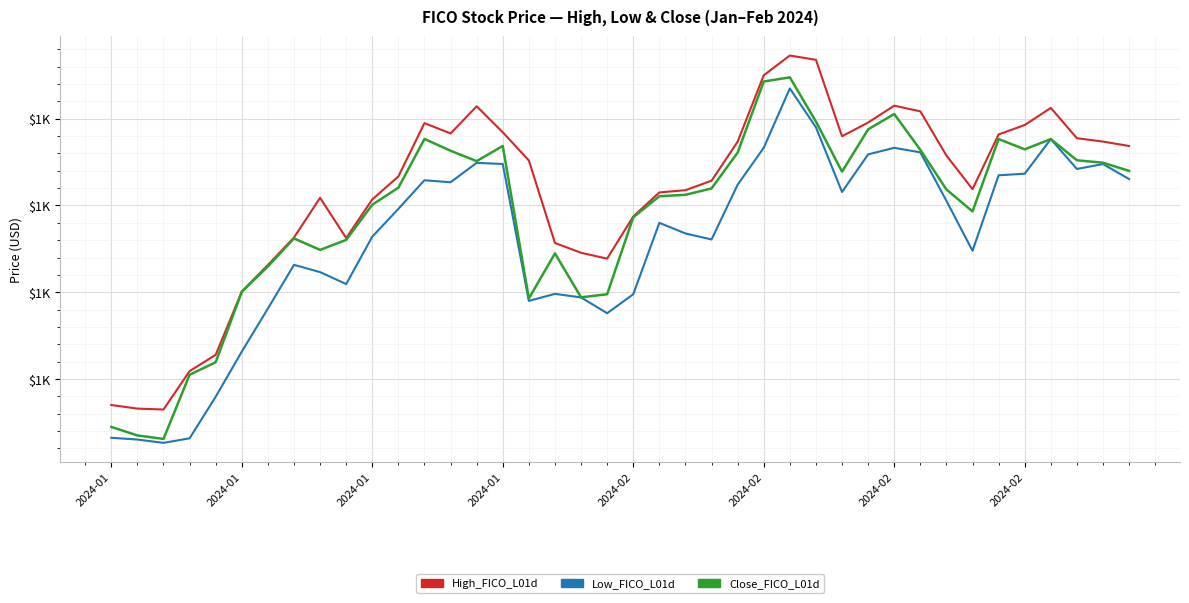

Which series has the widest spread of values?

Close_FICO_L01d